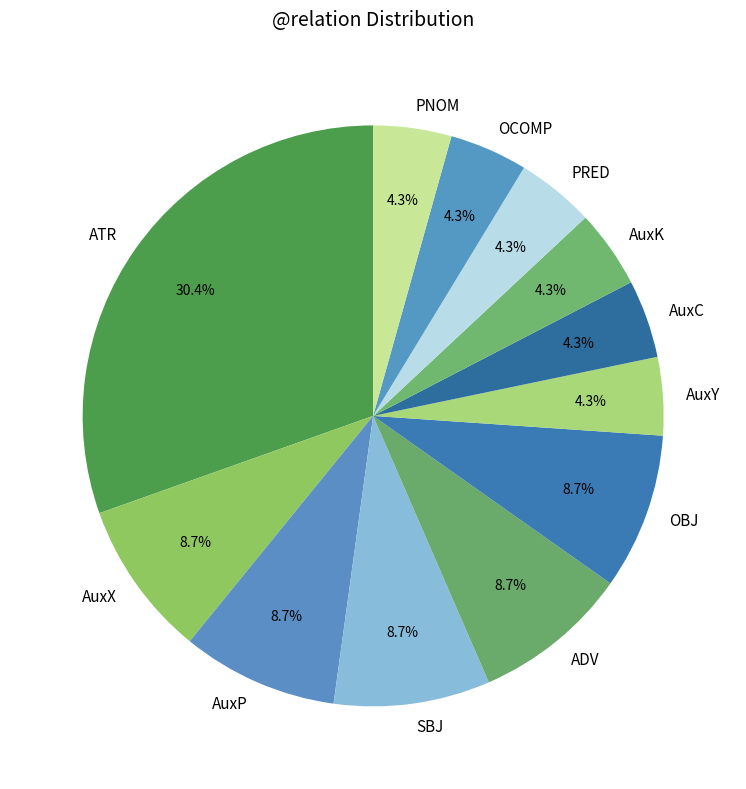

Is AuxP the majority of the pie?

No